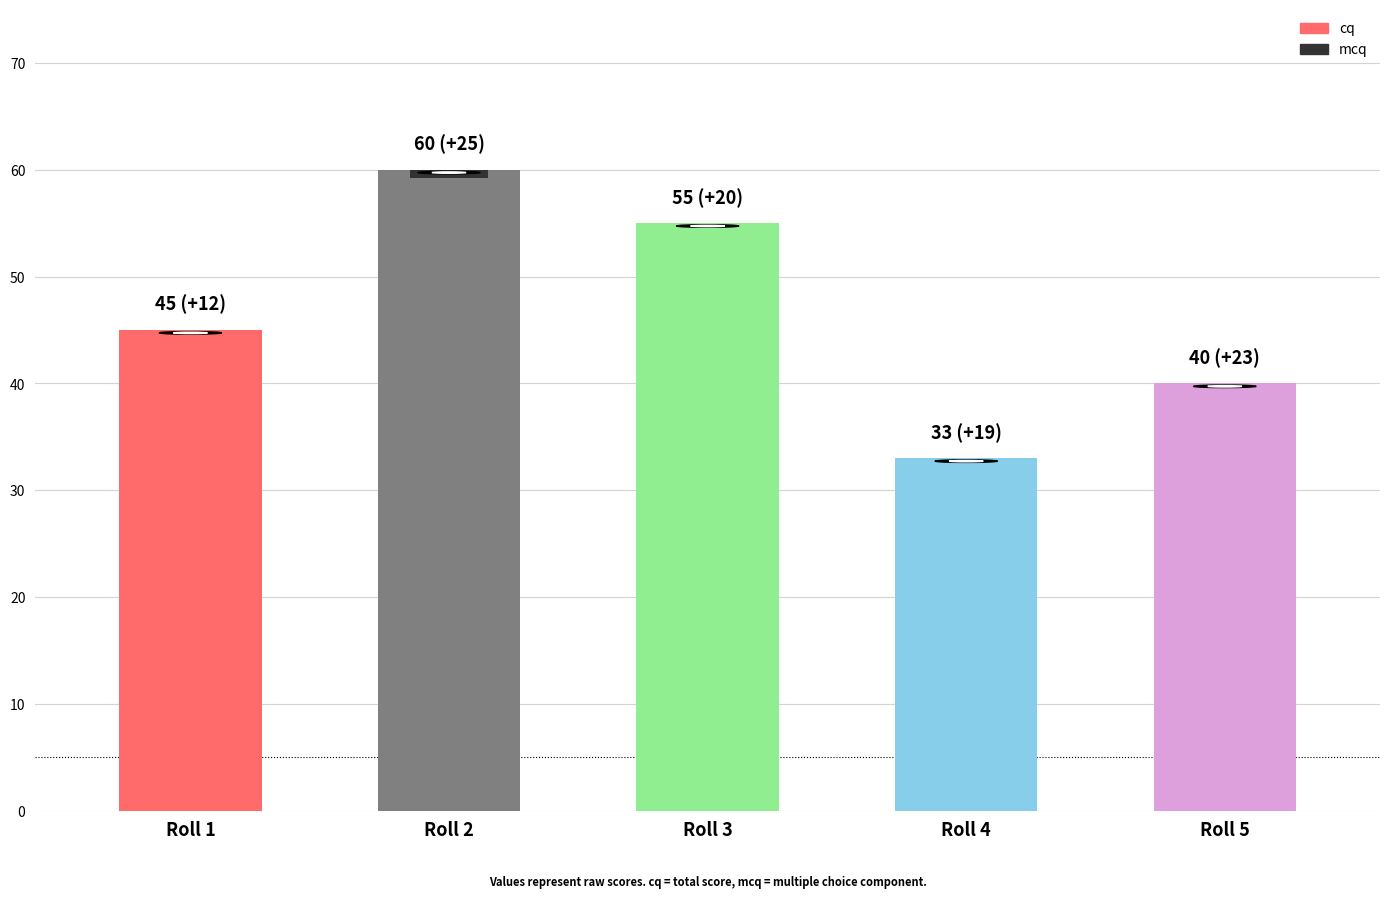

What is the lowest value of the cq series?

33